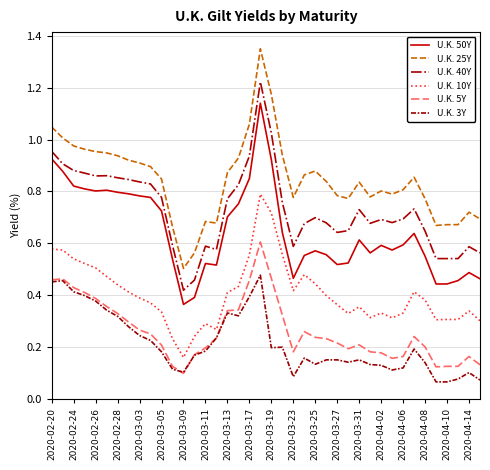

True or false: U.K. 25Y and U.K. 50Y cross at least once.

False